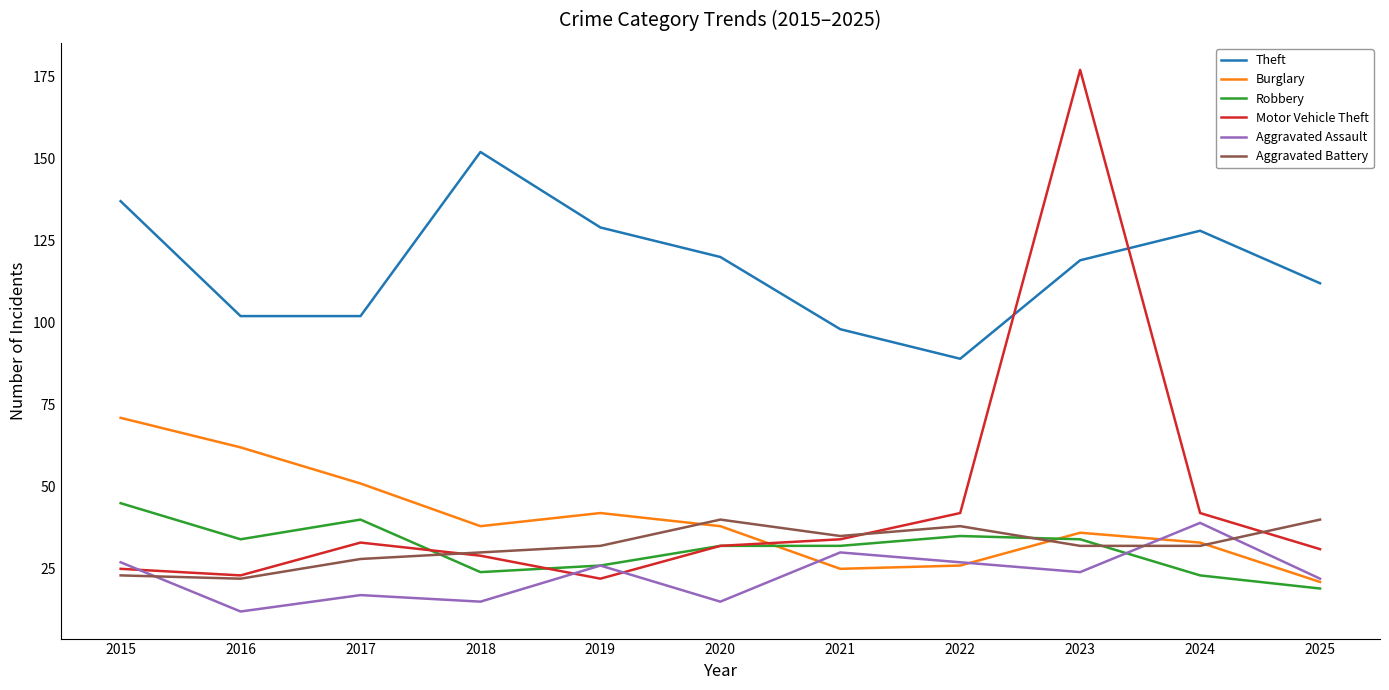

True or false: Motor Vehicle Theft has more than 2 points higher than both neighbors.

False